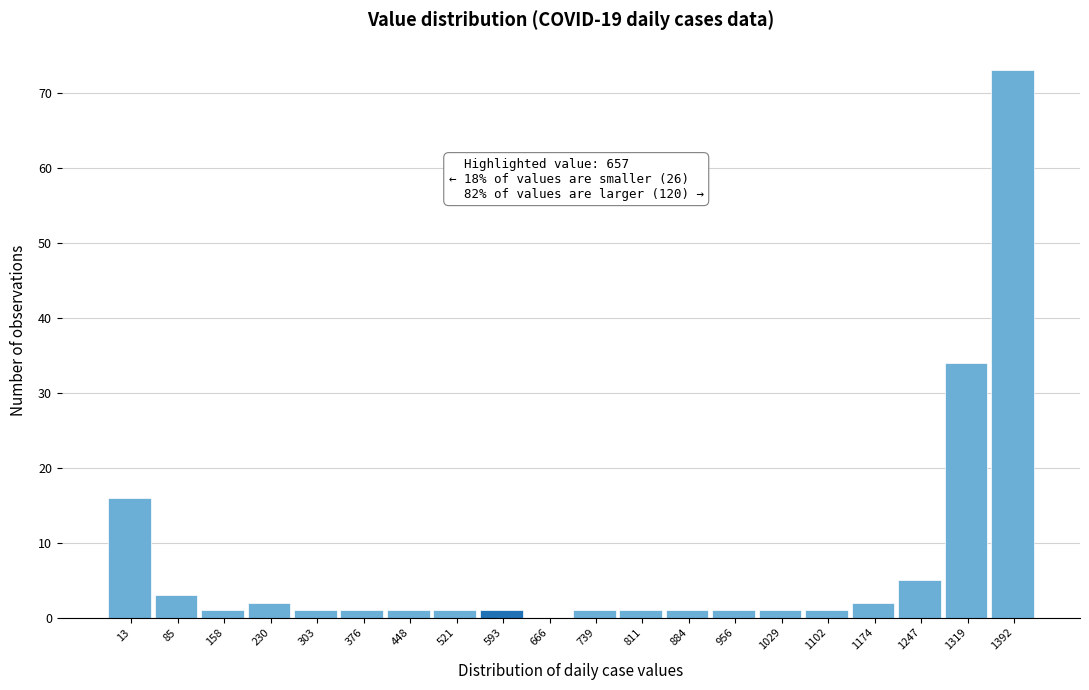

Reading right to left, transcribe all the data shown in this chart.

1392=73	1319=34	1247=5	1174=2	1102=1	1029=1	956=1	884=1	811=1	739=1	666=0	593=1	521=1	448=1	376=1	303=1	230=2	158=1	85=3	13=16